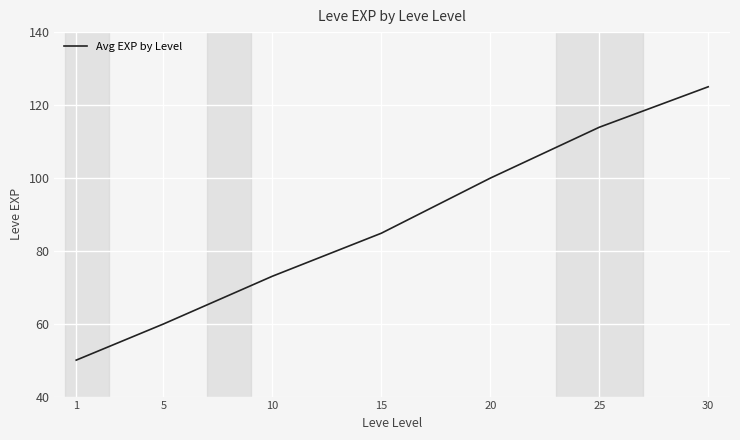

How many lines are shown in the chart?

1